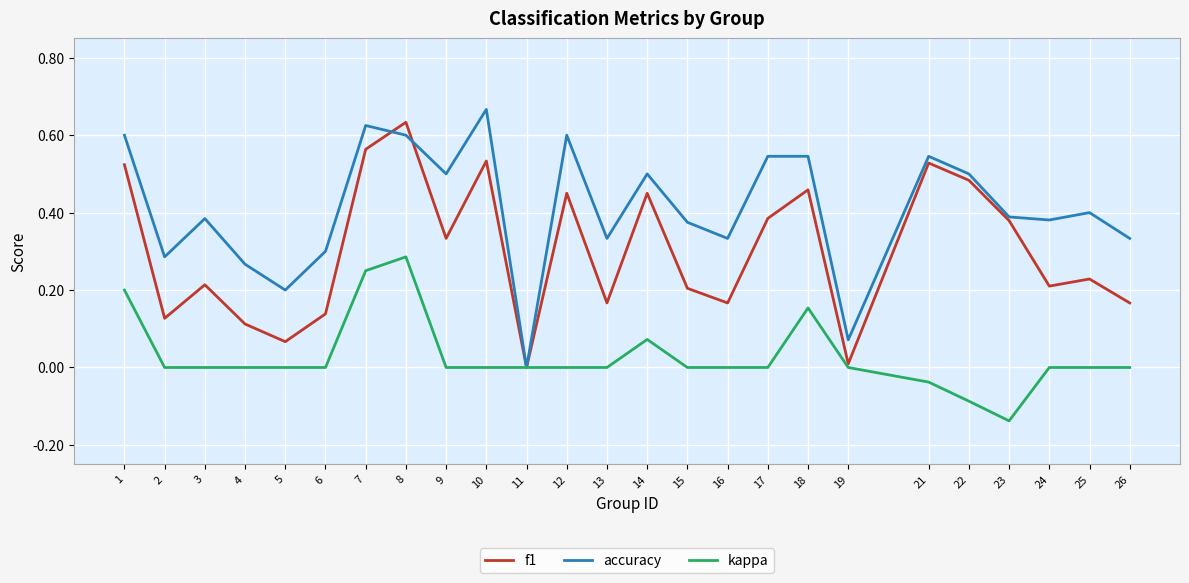

True or false: f1 has a value of 0.5 at 22.

True